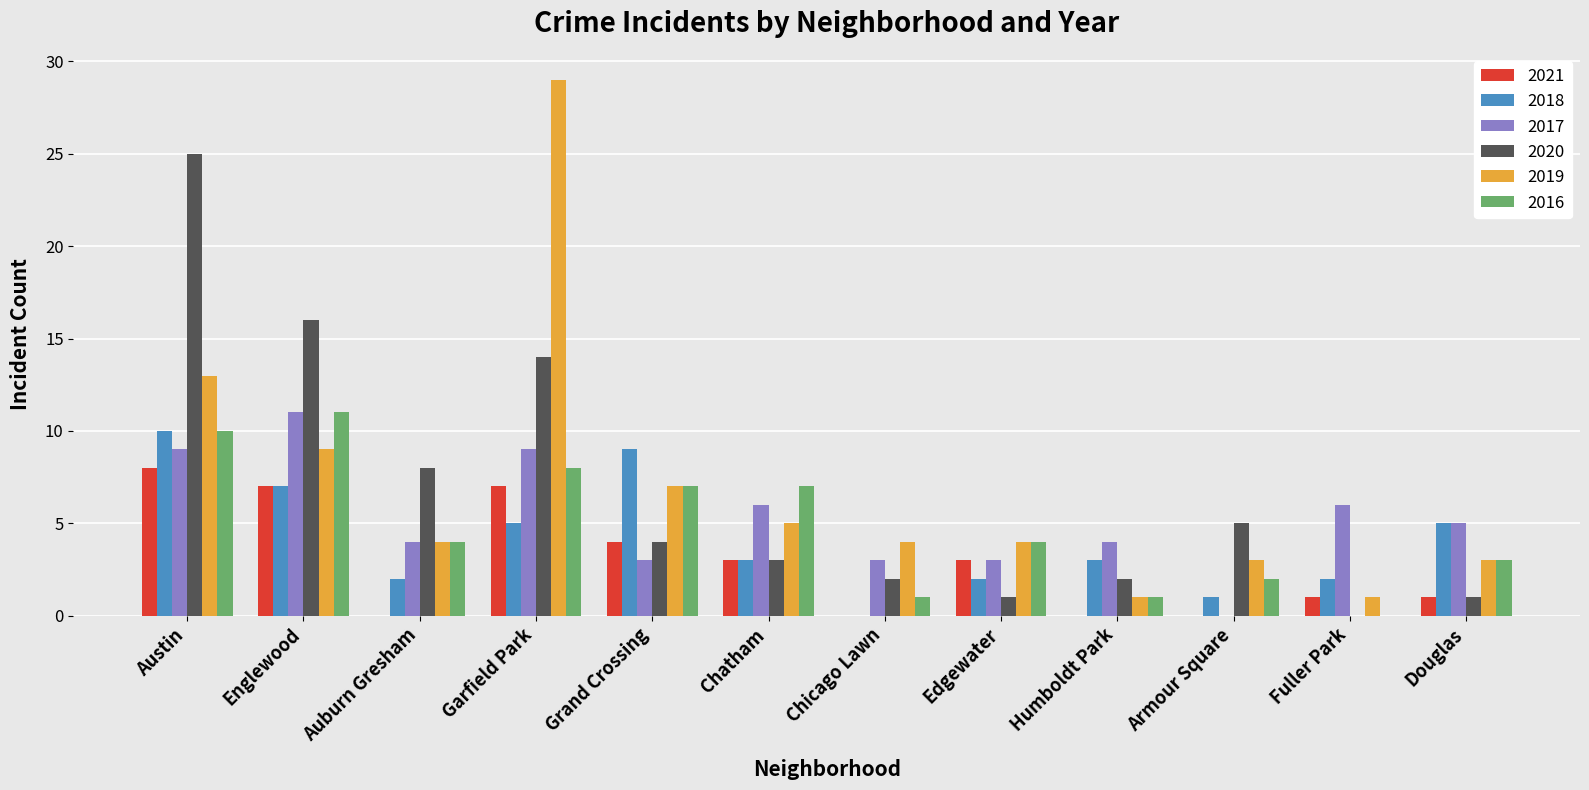

What is the total value across all series at Auburn Gresham?

22